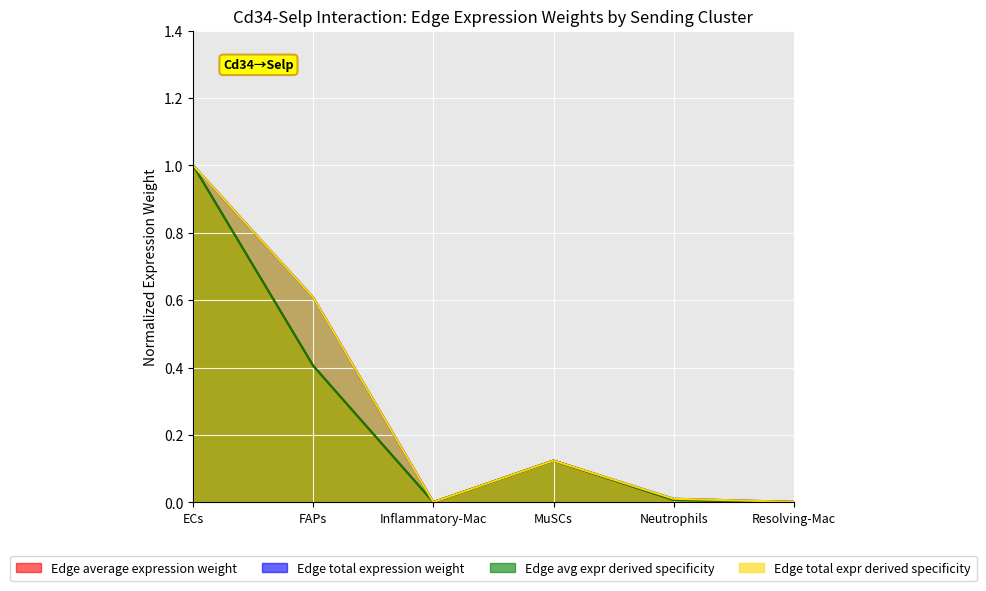

Where is the first local minimum for Edge total expr derived specificity?

Inflammatory-Mac